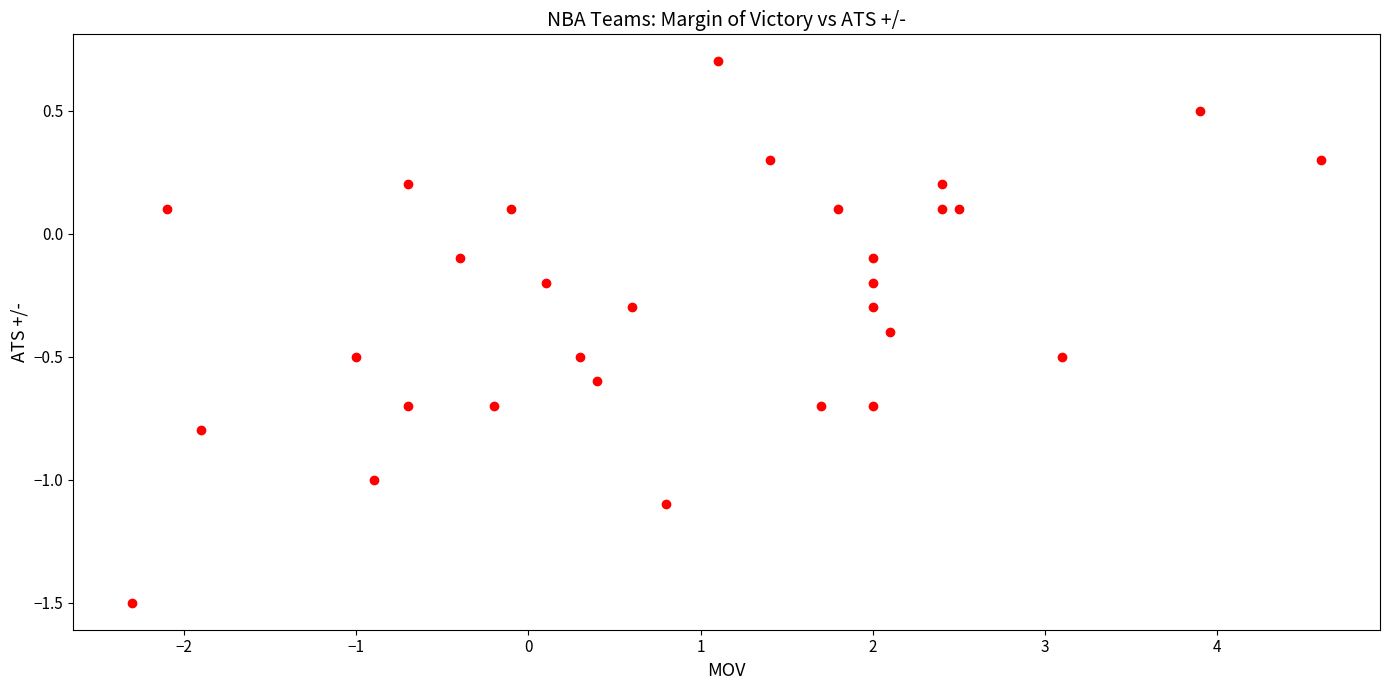

What is the range of X values (max minus min)?

6.9